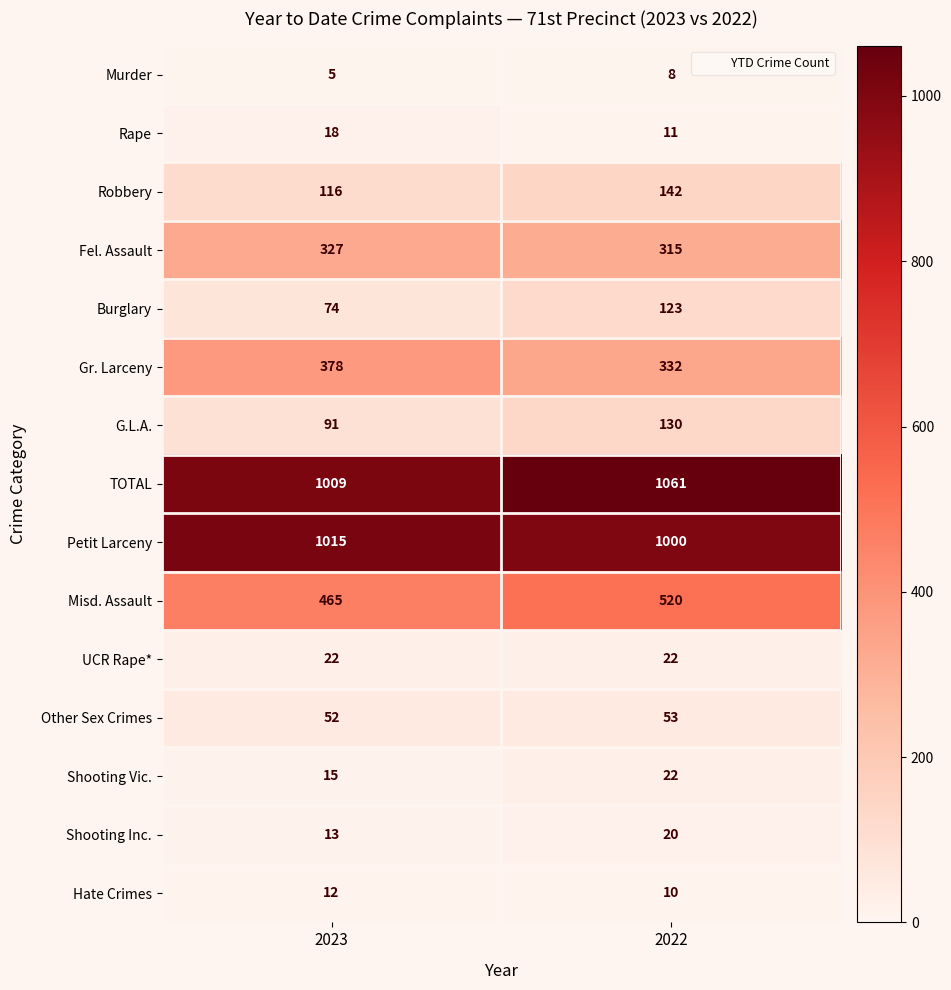

What is the greatest value displayed?

1061